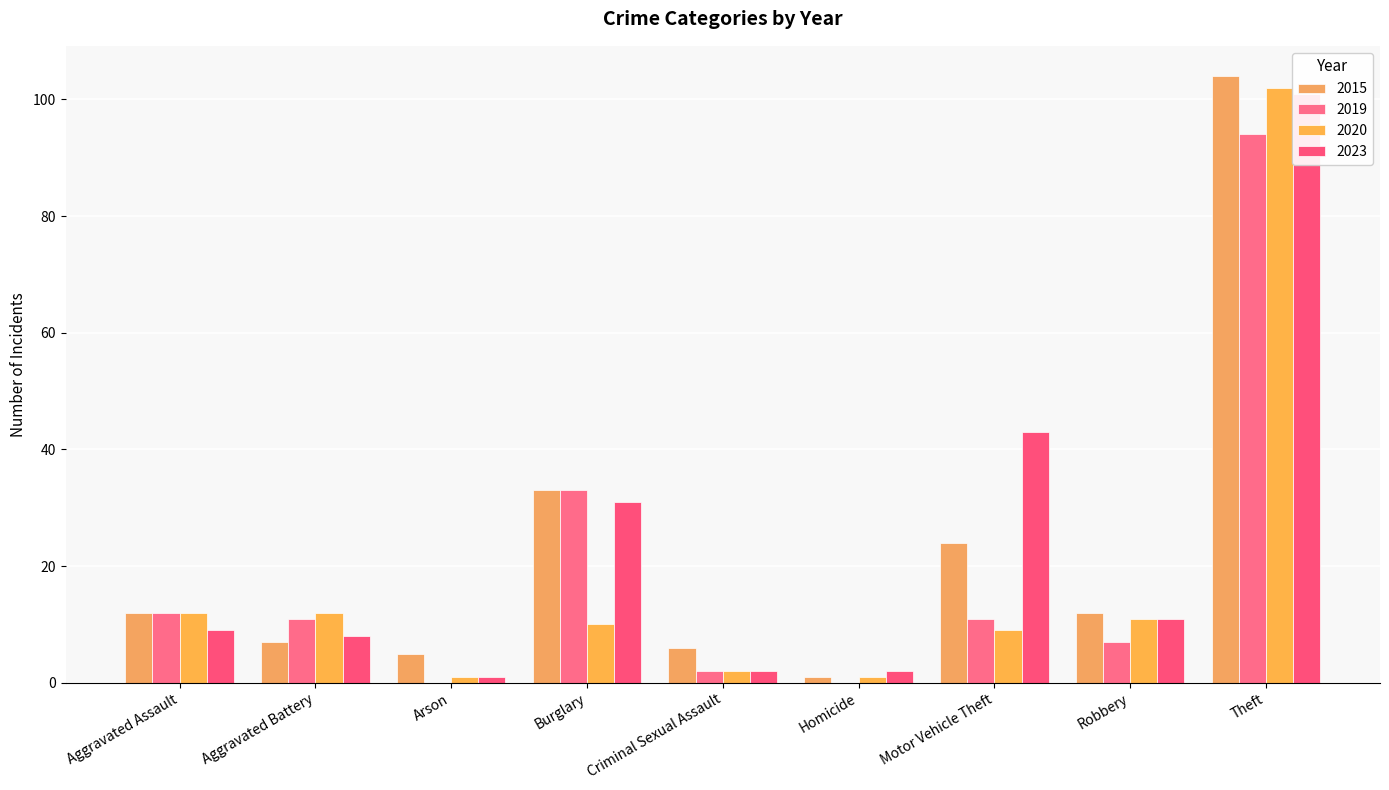

What are all the series names shown in the legend?

2015, 2019, 2020, 2023